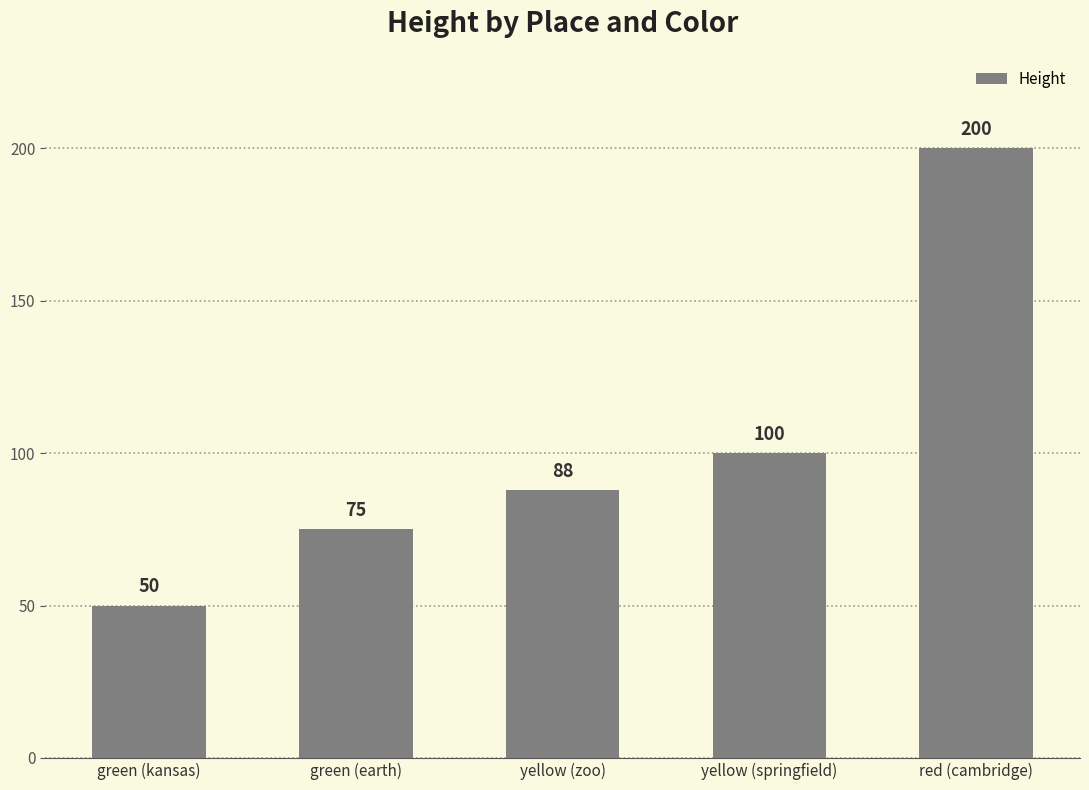

Are the bars grouped side by side (vs. stacked)?

No